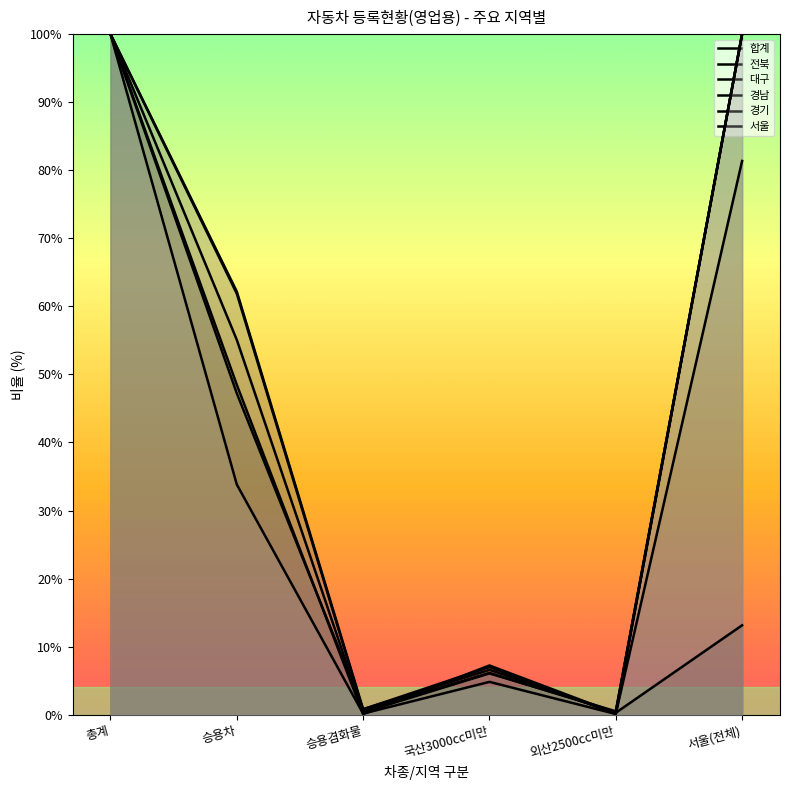

At which category does 경남 reach its first local valley?

승용겸화물